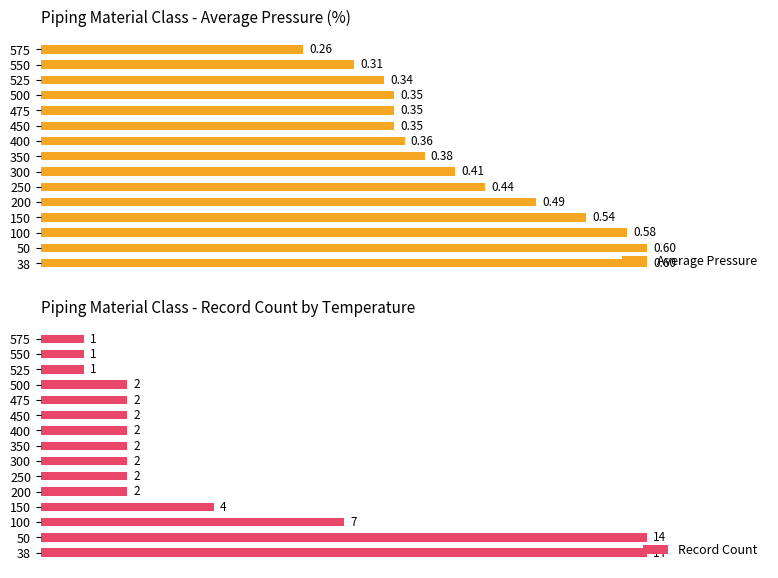

Count the number of data series in this chart.

2